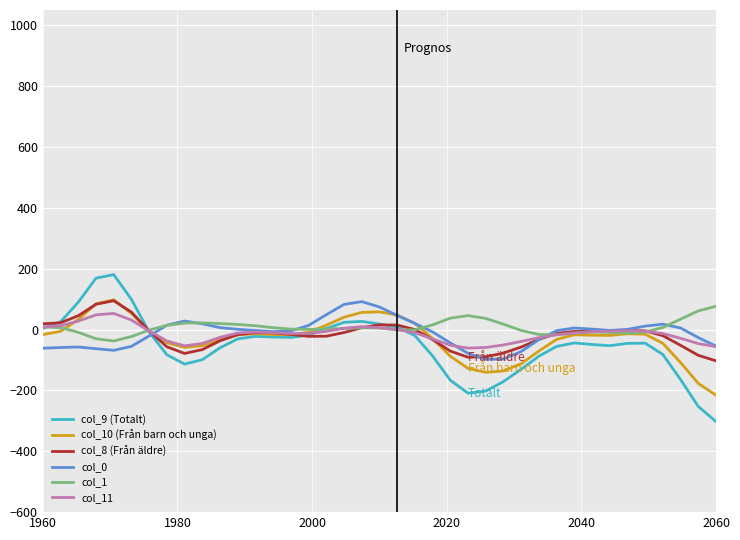

Which series has the widest spread of values?

col_9 (Totalt)